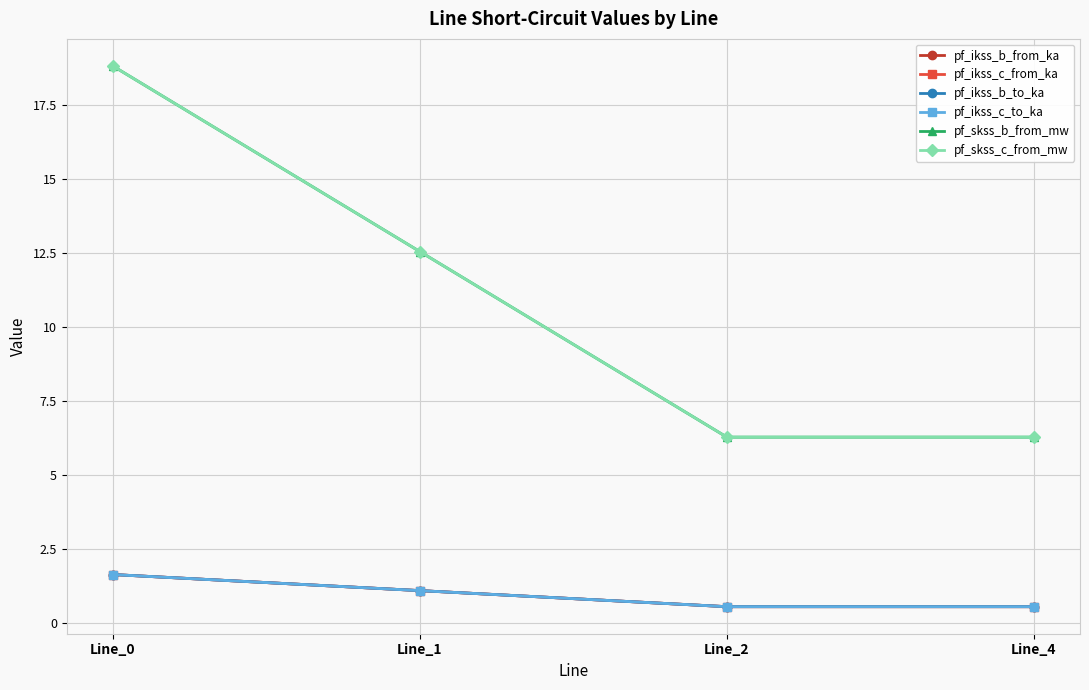

Is this an area chart (filled region under the line)?

No